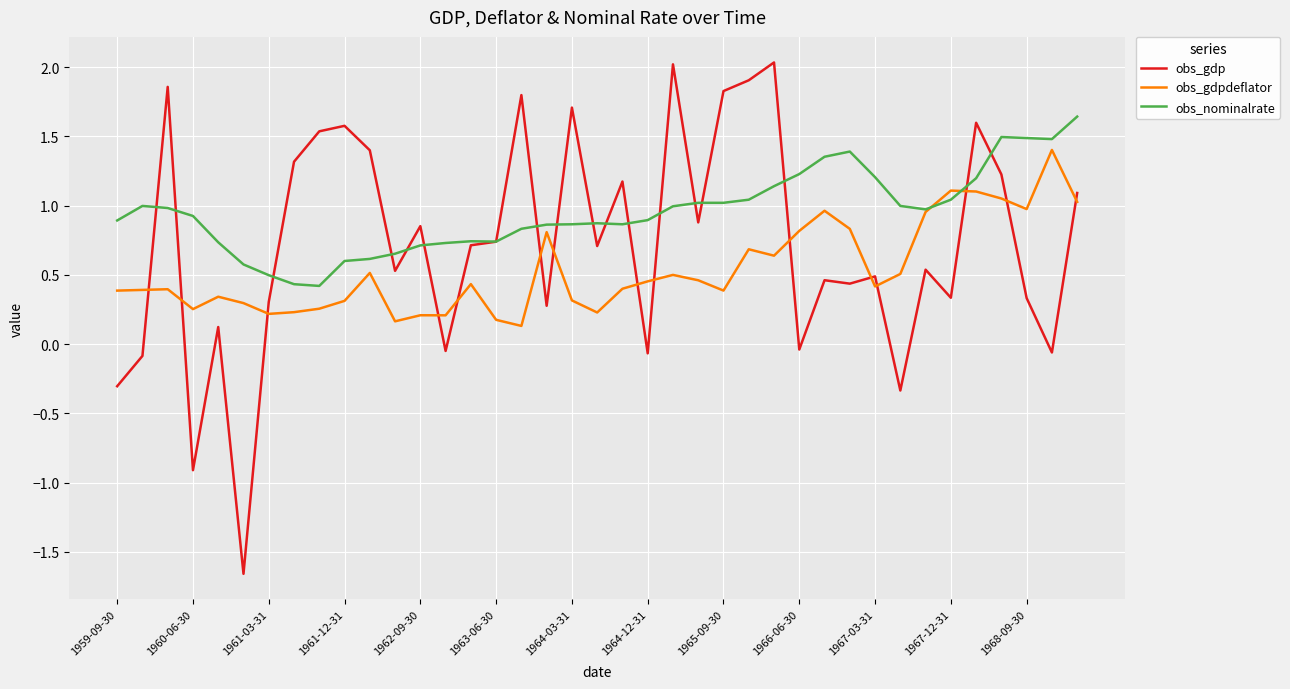

List the series in order of their overall mean, highest first.

obs_nominalrate, obs_gdp, obs_gdpdeflator